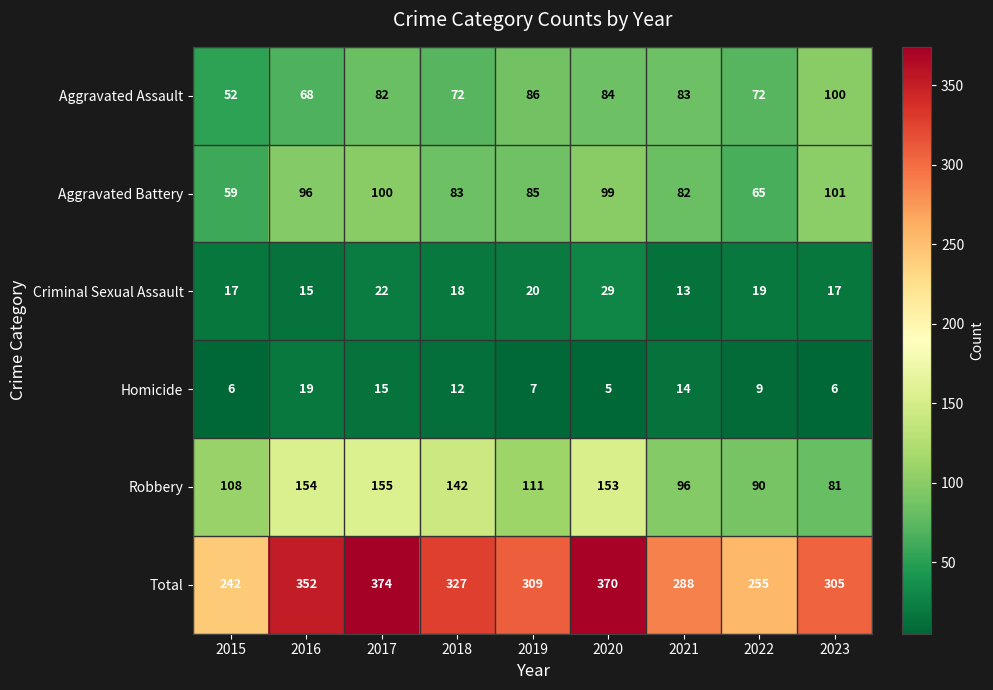

Which series has the widest spread of values?

Total